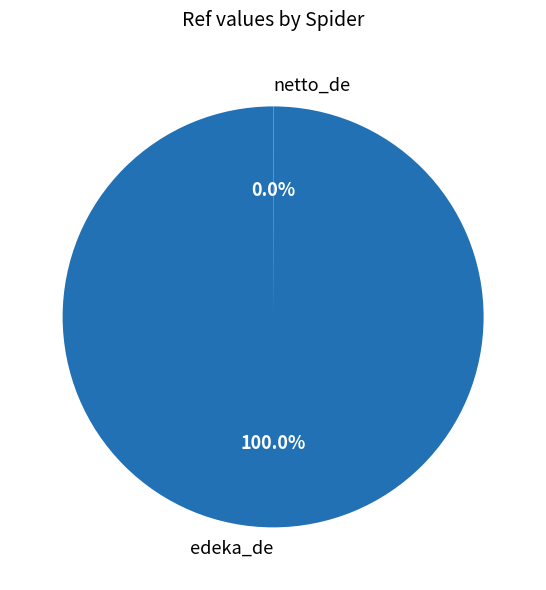

What is the largest slice in the pie chart?

edeka_de